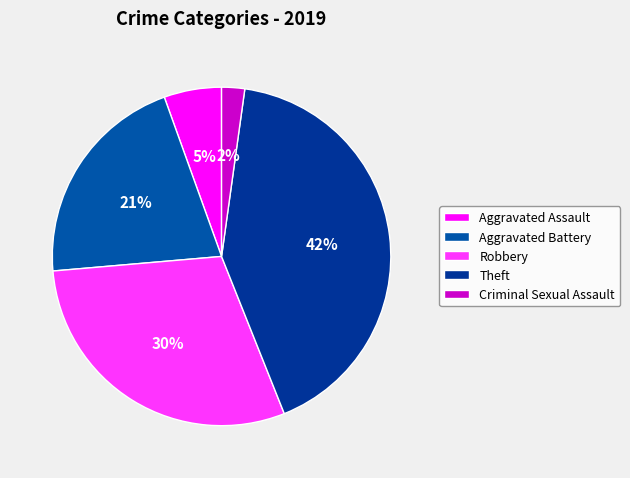

Is Robbery the majority of the pie?

No